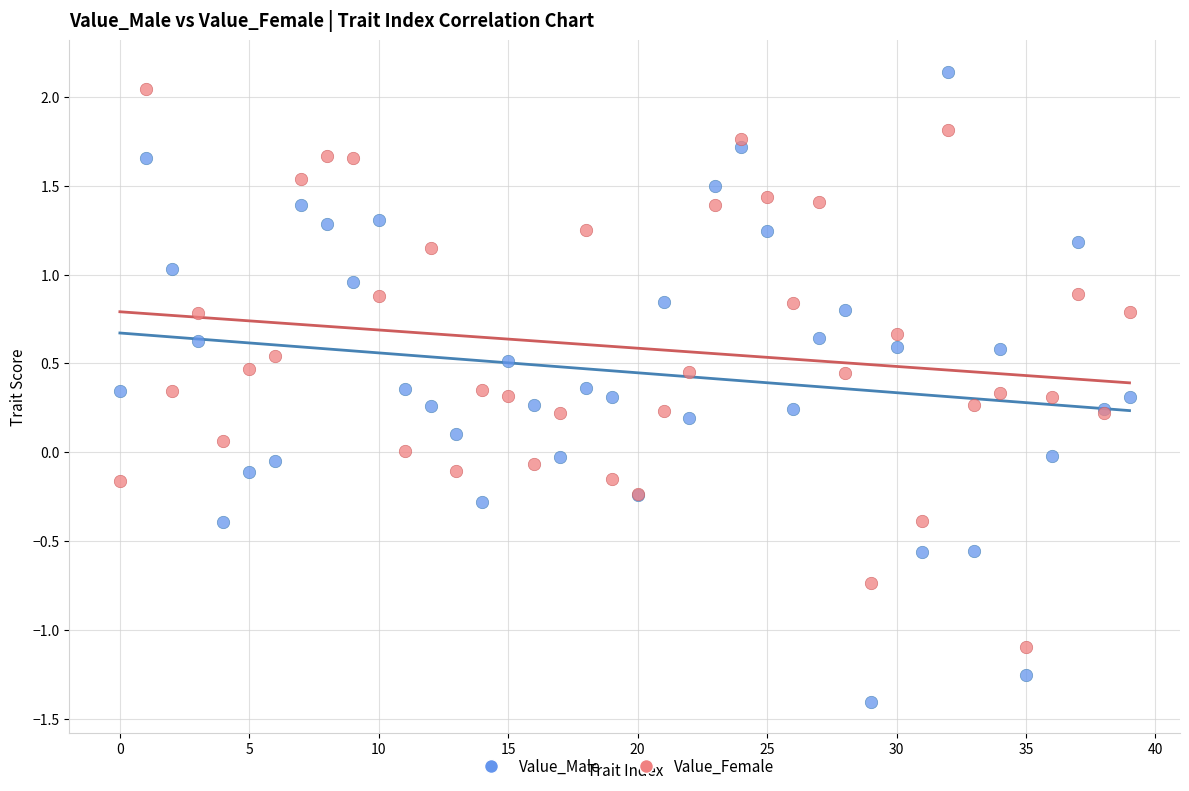

Which series has the largest Y range (max minus min)?

Value_Male